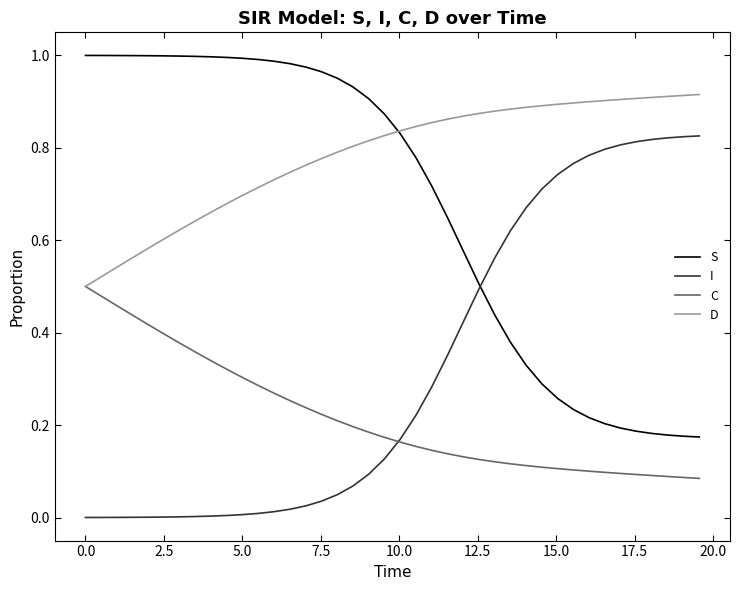

True or false: C and S intersect in this chart.

False